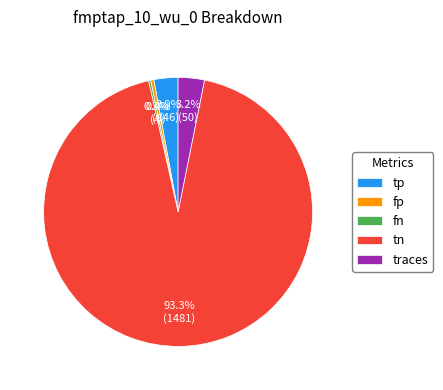

Does any single category account for the majority?

Yes